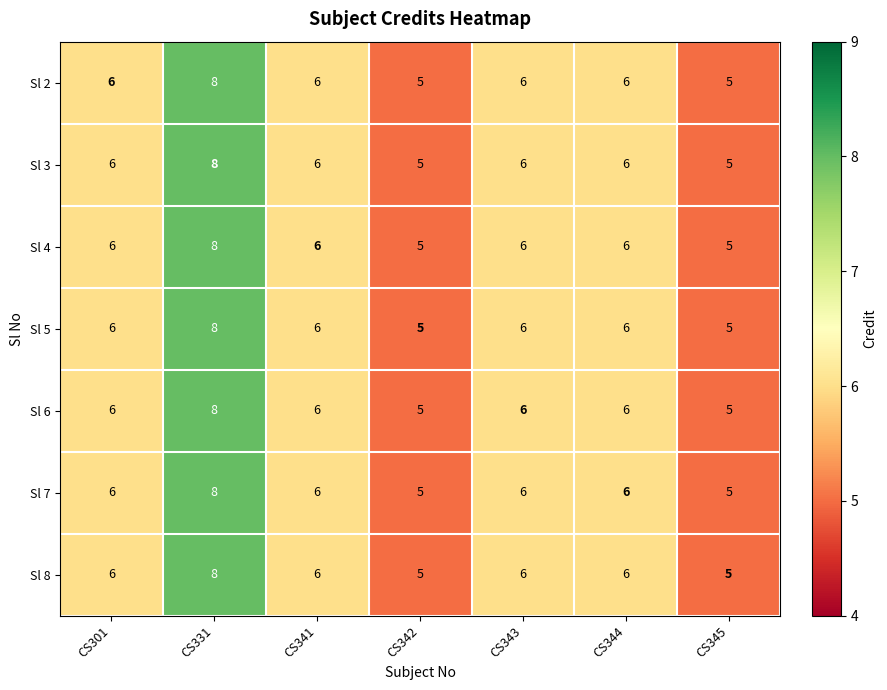

What is the total value across all series at CS341?

42